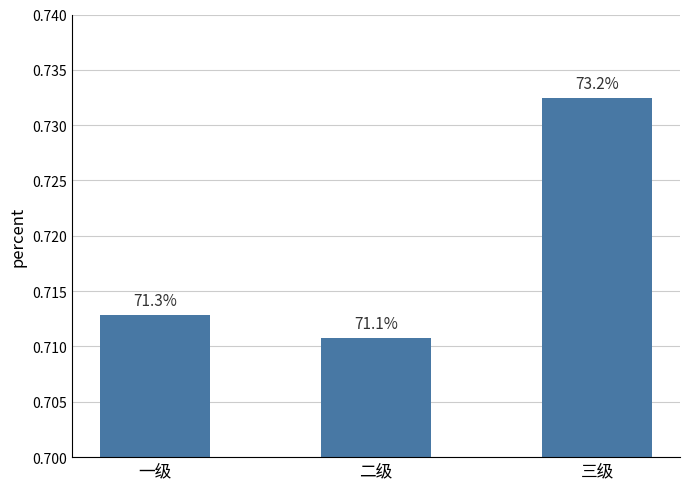

Reading left to right, transcribe all the data shown in this chart.

一级=0.7	二级=0.7	三级=0.7